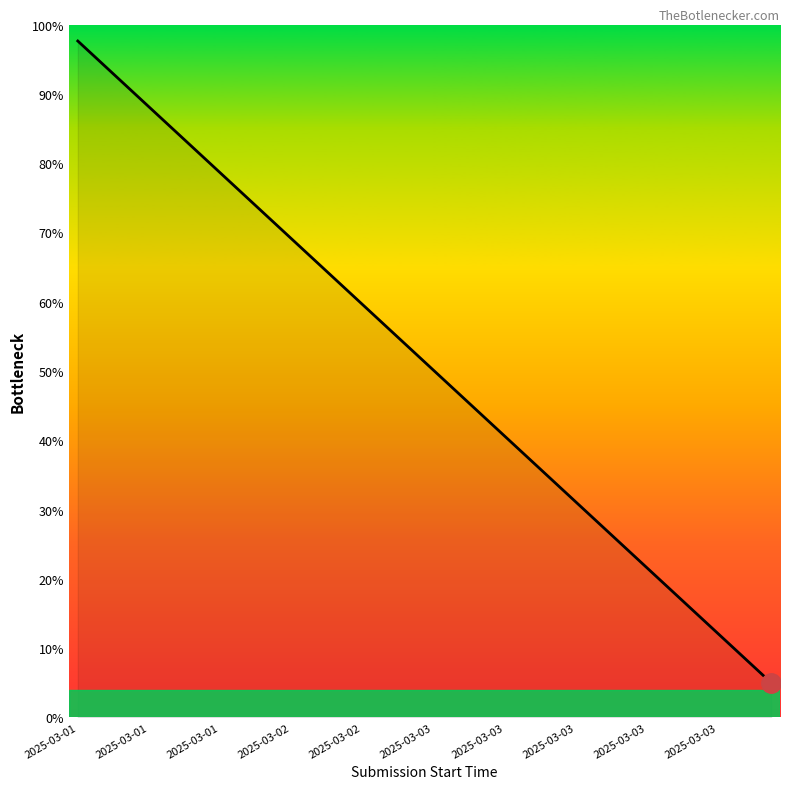

What is the label of the 32nd point from the left?

2025-03-03 13:29